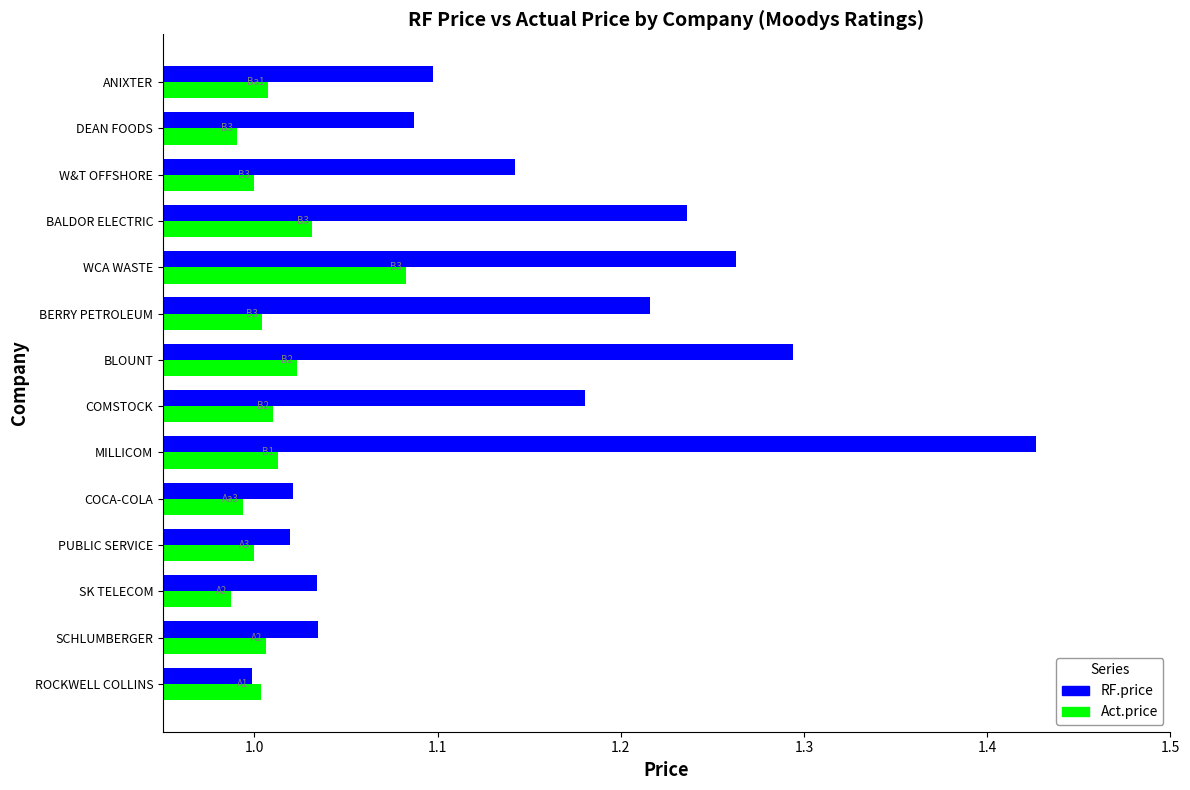

Which series has the largest total across all categories?

RF.price